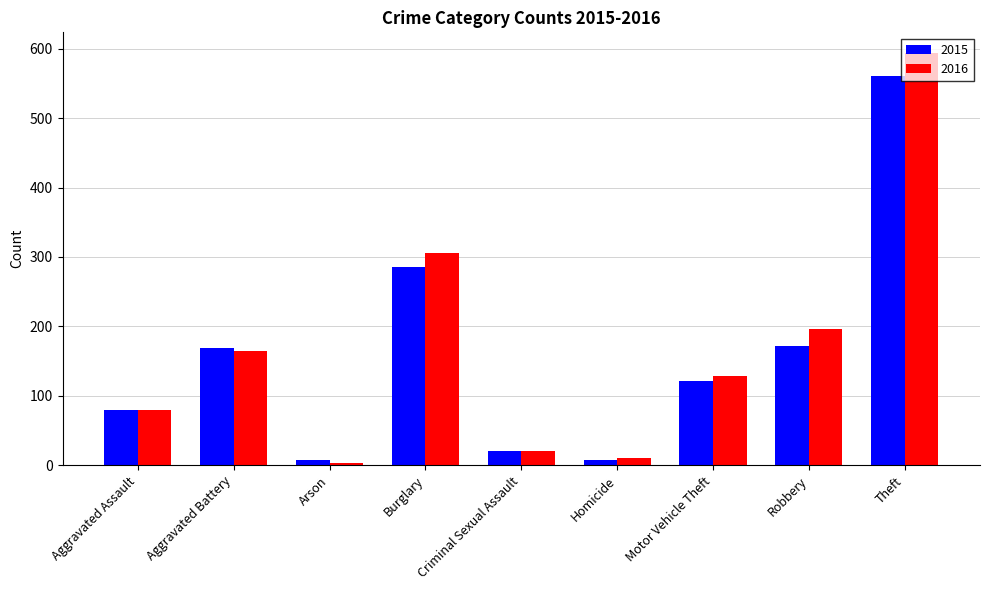

What is the difference between the highest and lowest values at Homicide?

3